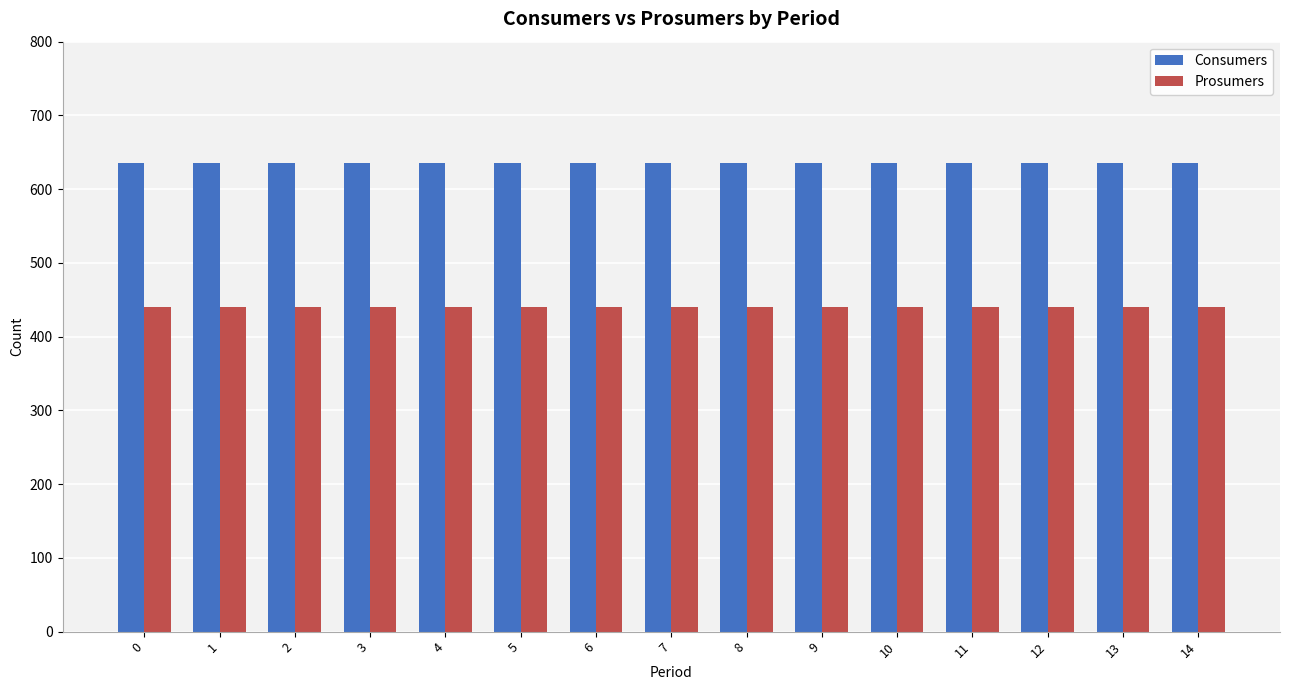

True or false: Prosumers has a value of 636 at 0.

False